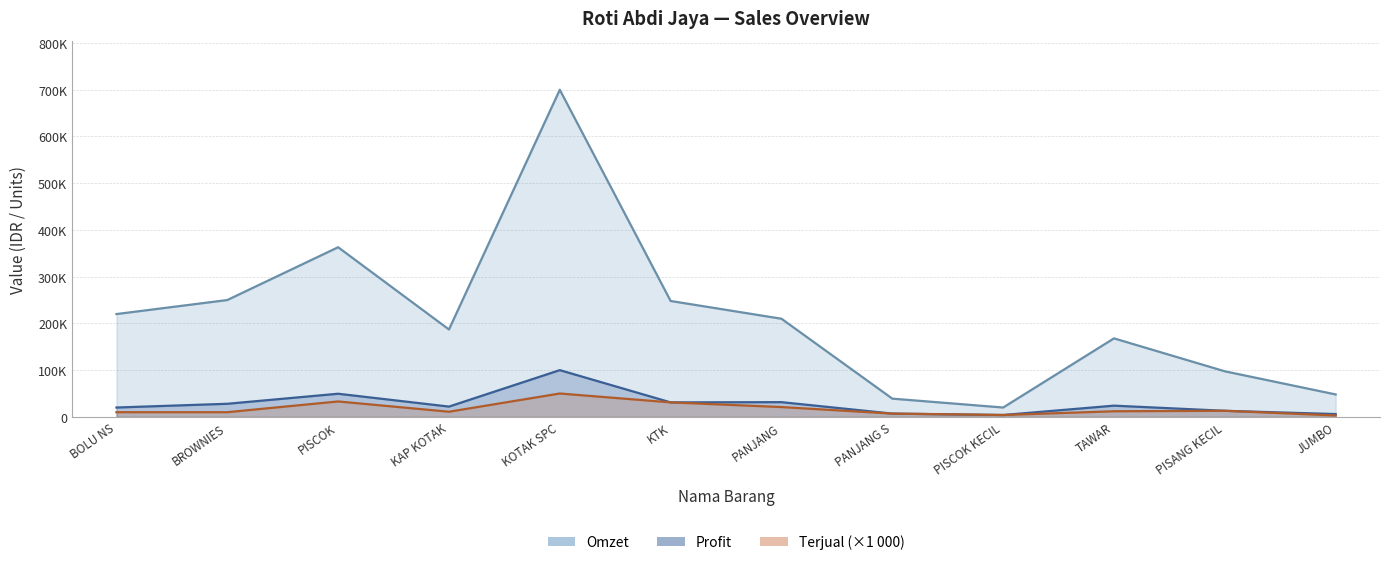

True or false: Terjual and Profit intersect in this chart.

False